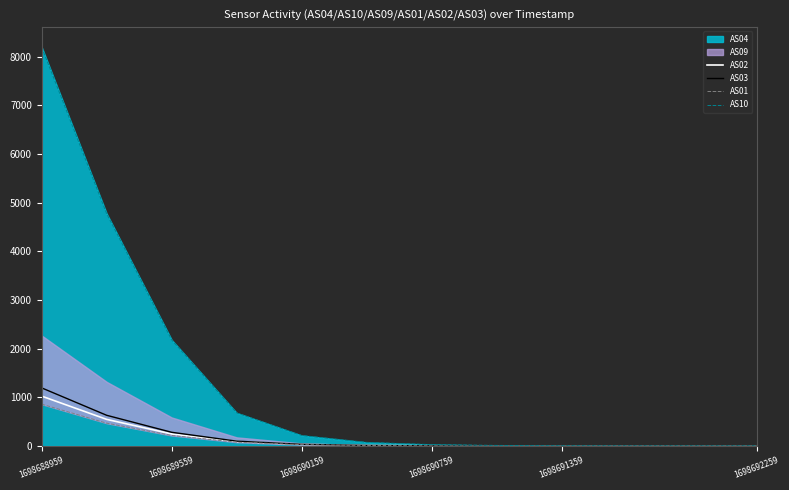

How many data points in AS02 are above 10?

5